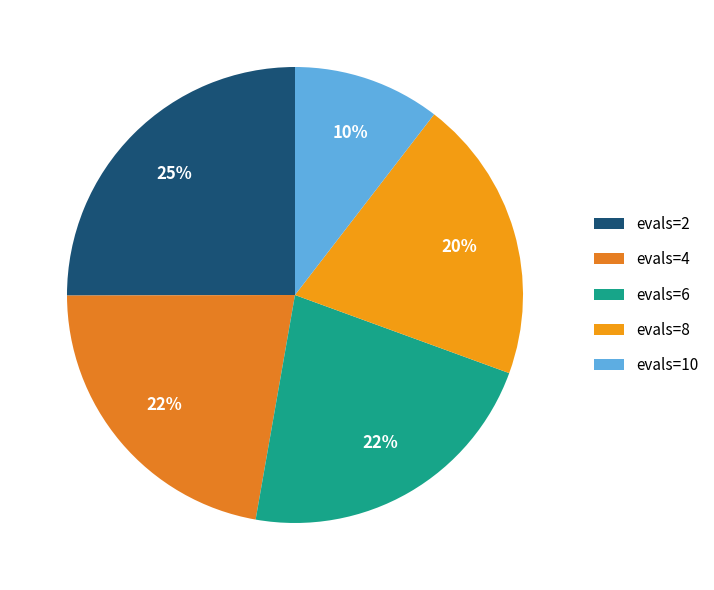

To the nearest percent, what portion does evals=10 represent?

10%